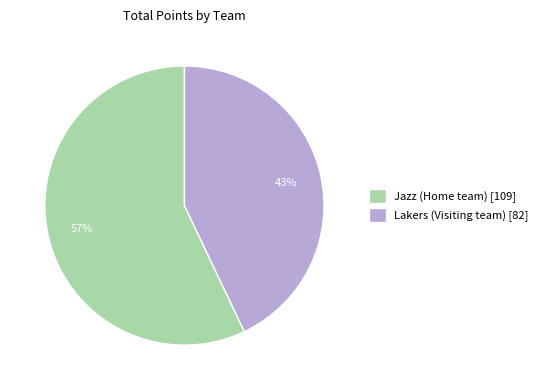

Which category has the biggest portion of the pie?

Jazz (Home team) [109]